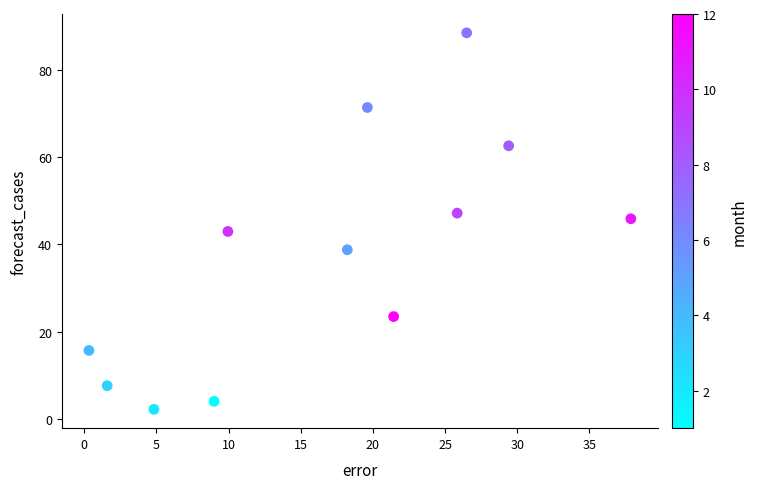

What is the average Y value?

37.5